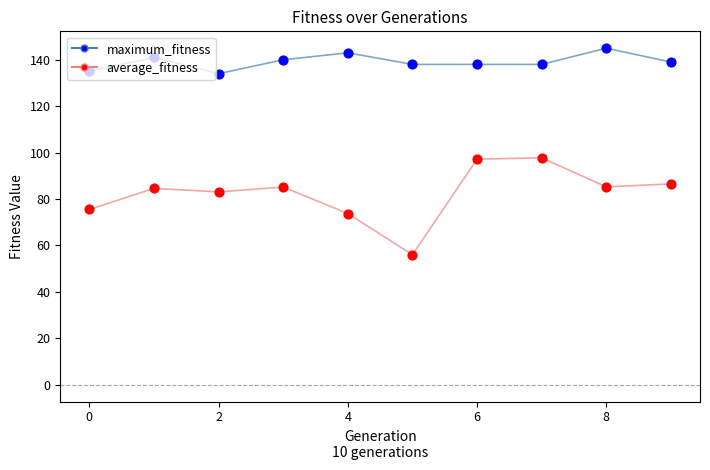

Which series has the largest range (max minus min)?

average_fitness